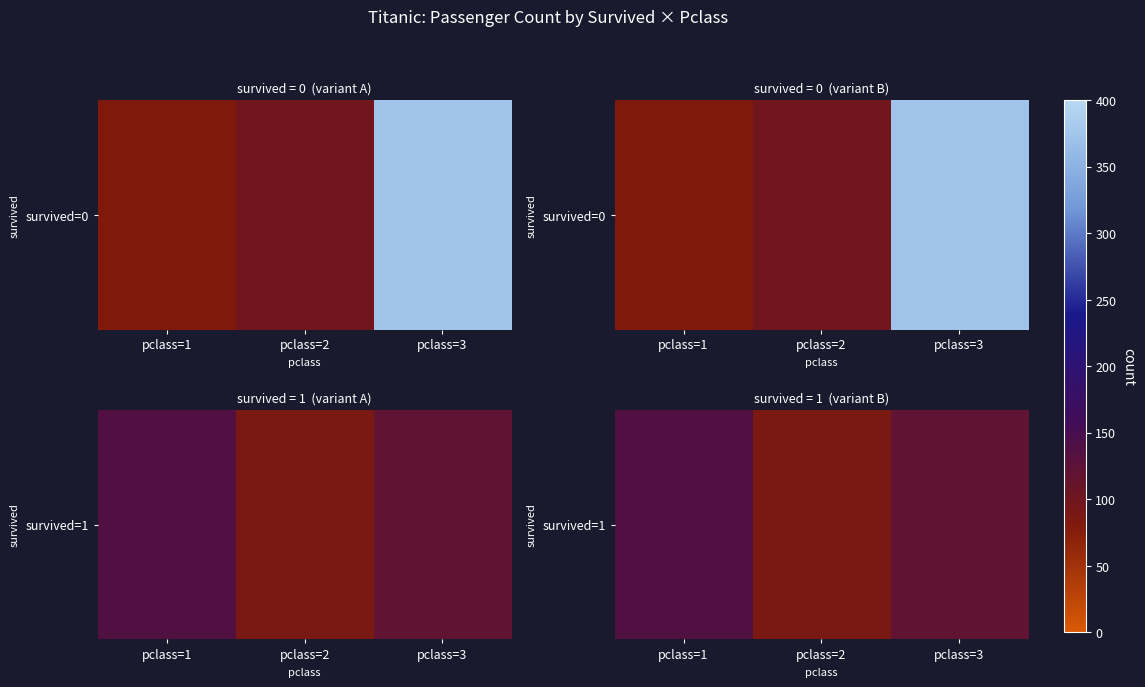

Which label corresponds to the largest value in the chart?

pclass=1